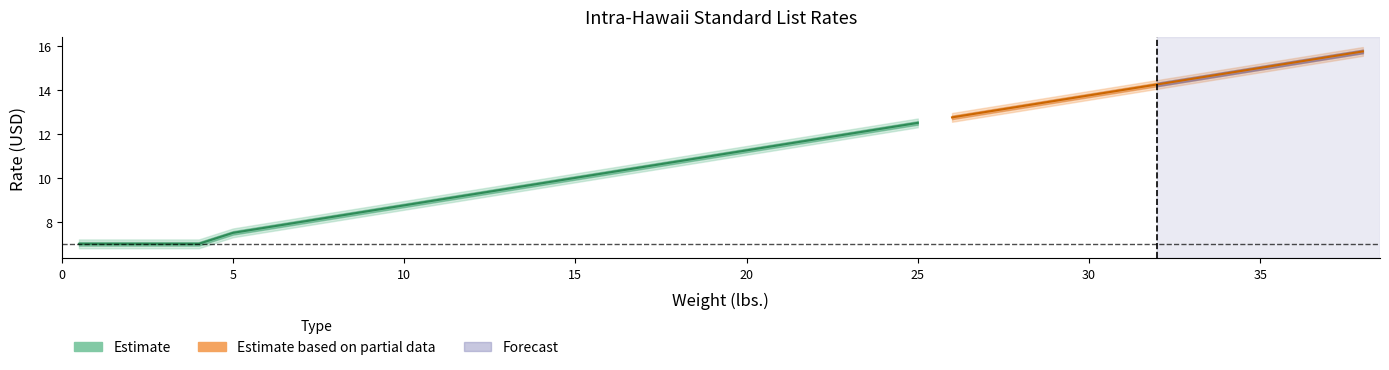

The value at 29 is 13.5. True or false?

True